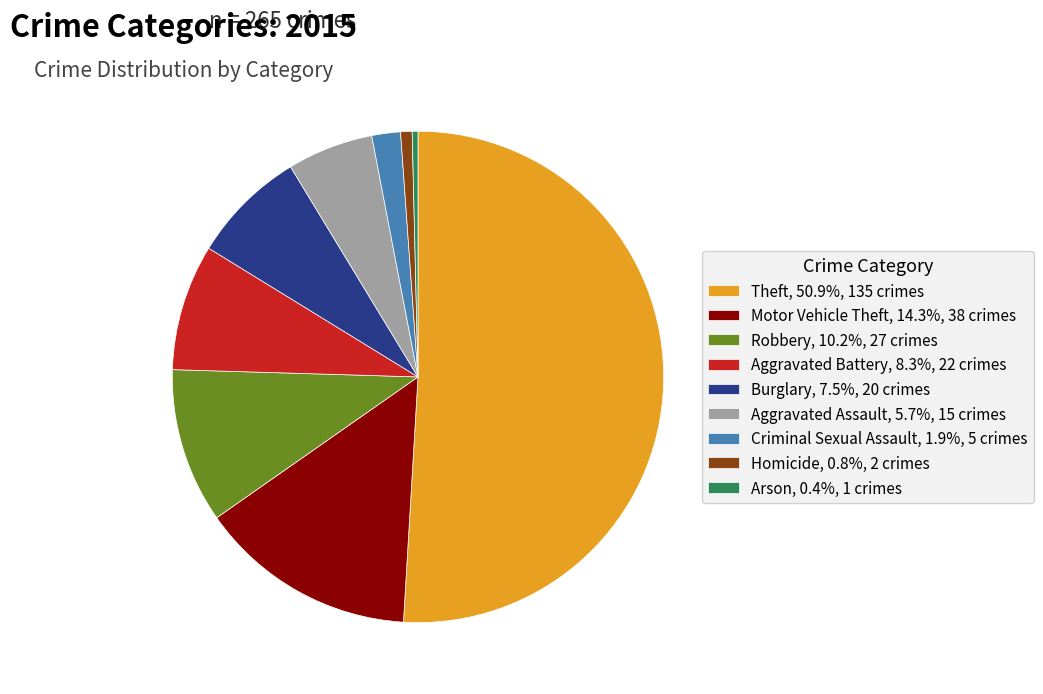

Combined, do Arson, 0.4%, 1 crimes and Motor Vehicle Theft, 14.3%, 38 crimes account for over 50%?

No